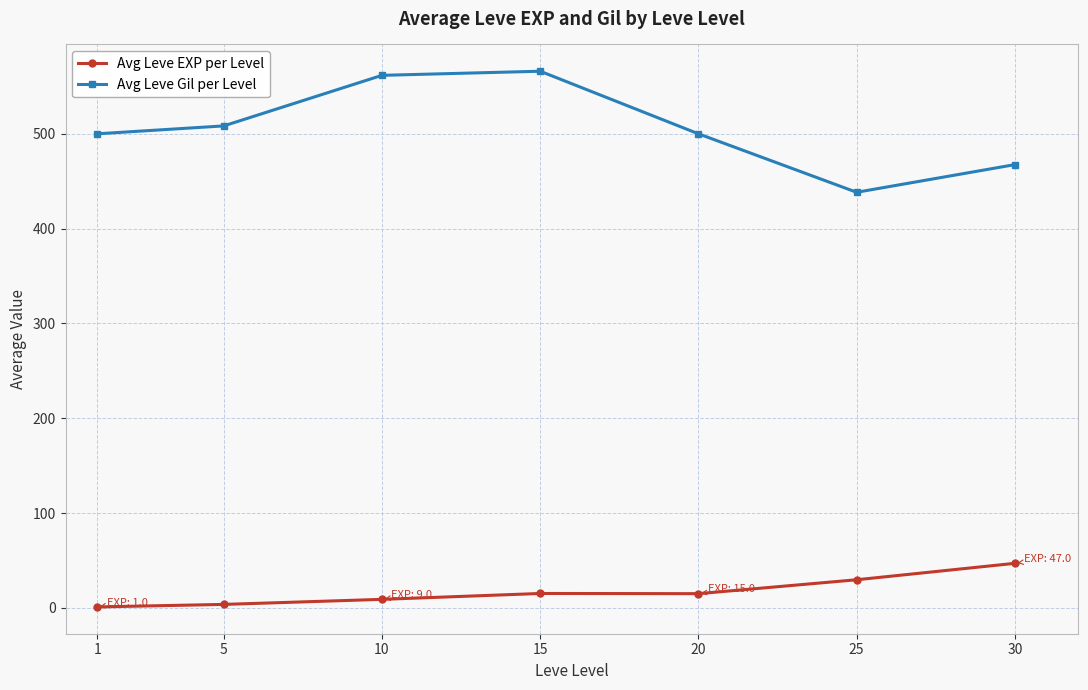

At which category is the sum across all series the highest?

15